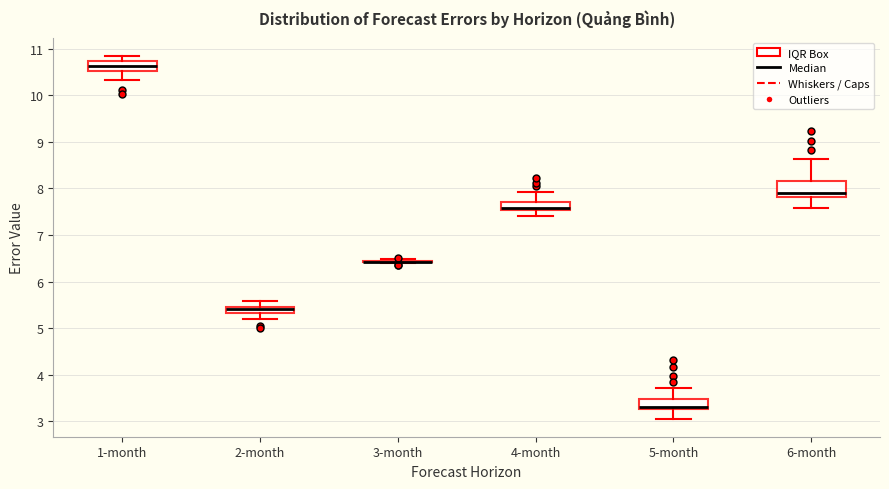

Where does the lower whisker of the box for 6-month end on the y-axis? The values are not printed on the chart, so give them approximately, as read against the axis.

7.6